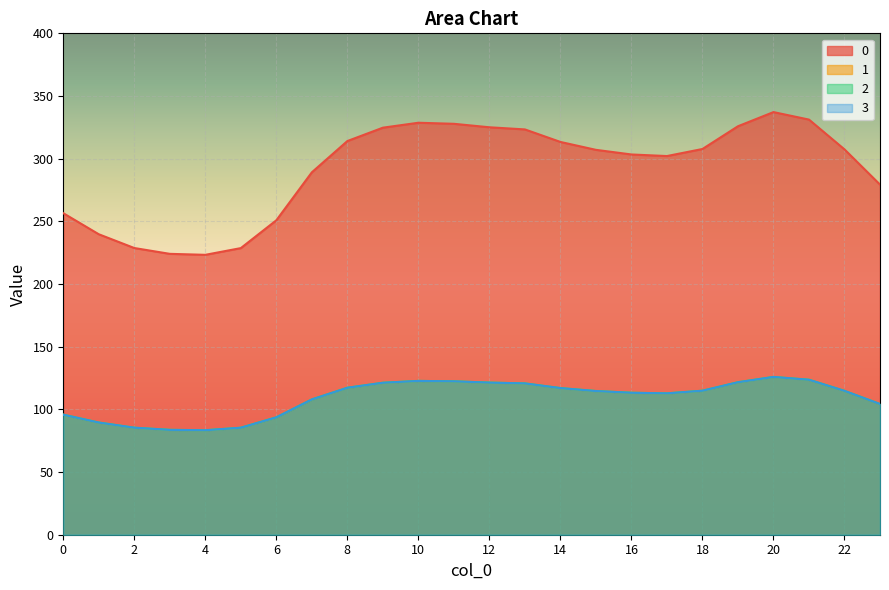

Does the chart display data point markers on the line(s)?

No